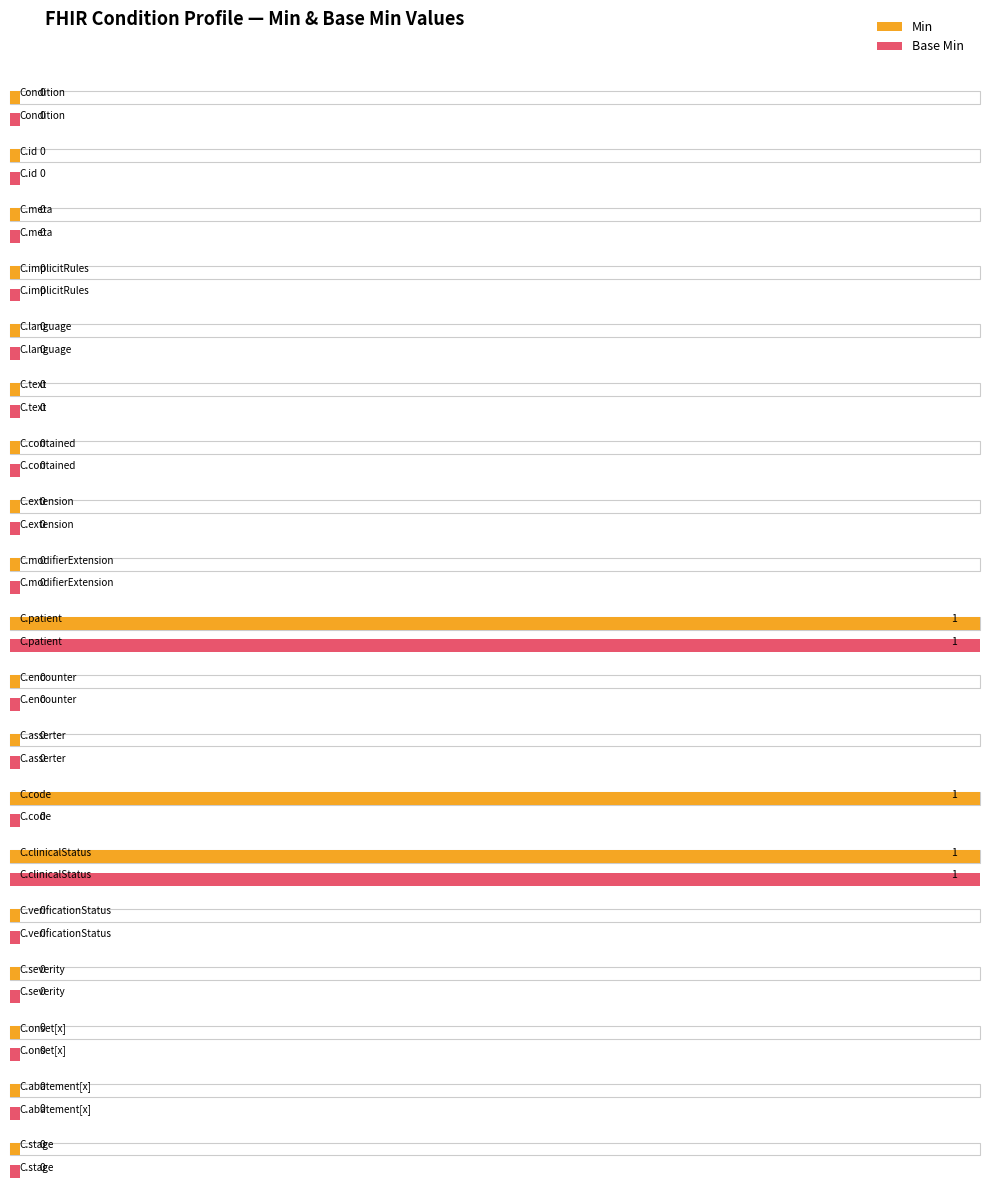

Between Condition.language and Condition.stage, which series saw the biggest shift?

Min